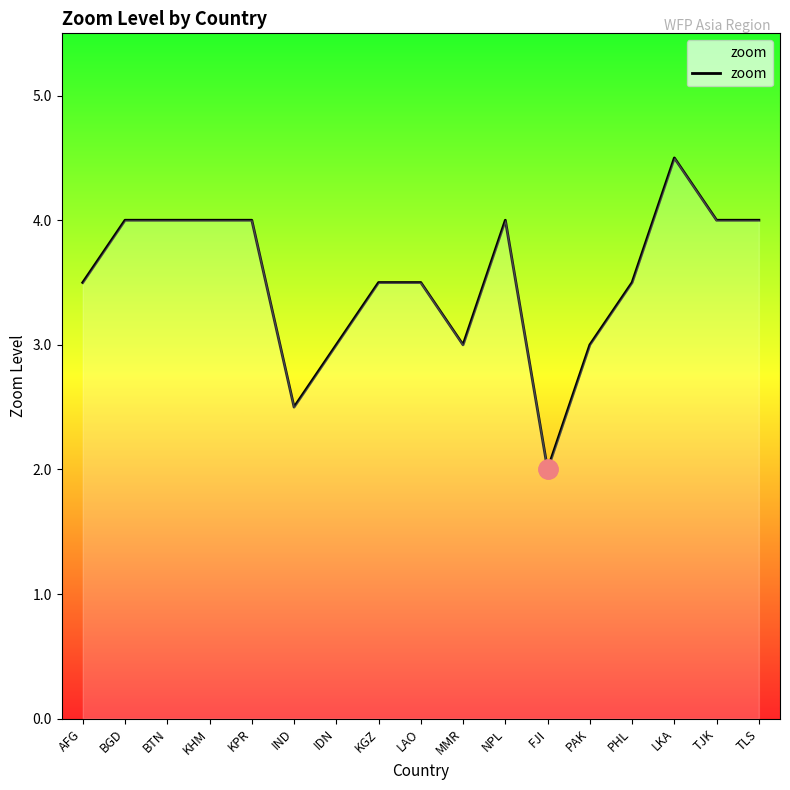

The chart shows a value of 4.0 at TLS. True or false?

True